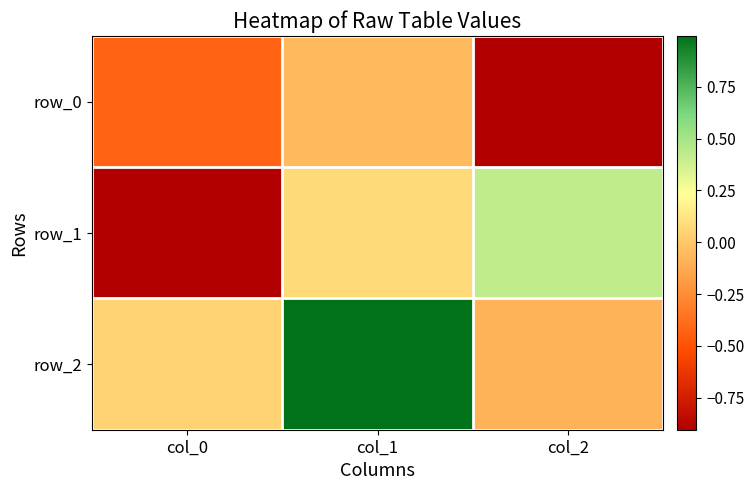

The value of row_2 at col_1 is 1.4. True or false?

False